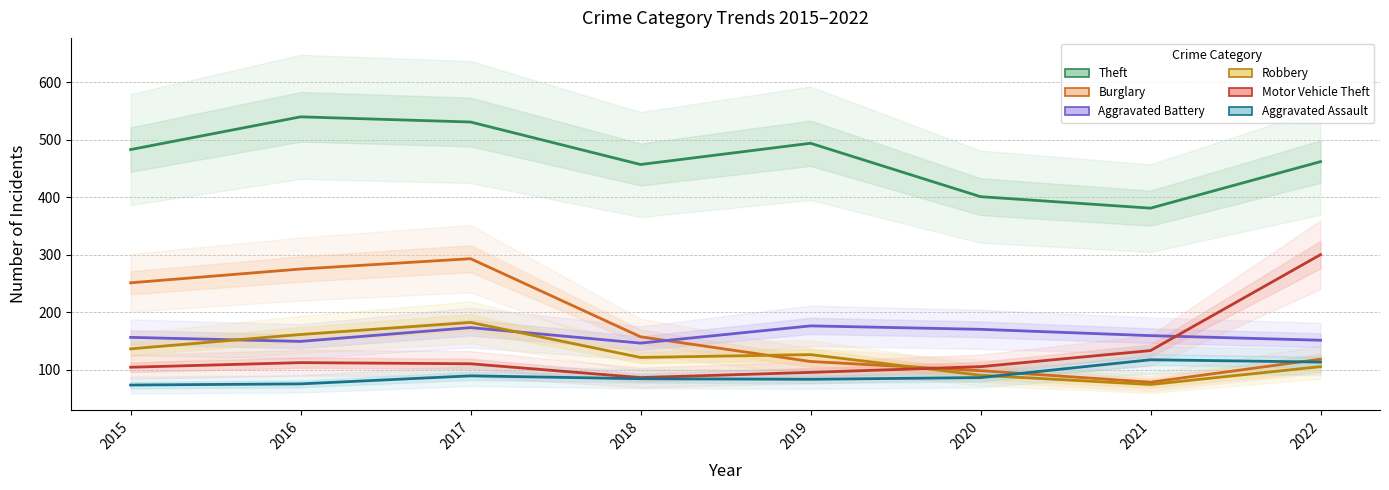

How many values in the Aggravated Battery series exceed 159?

3